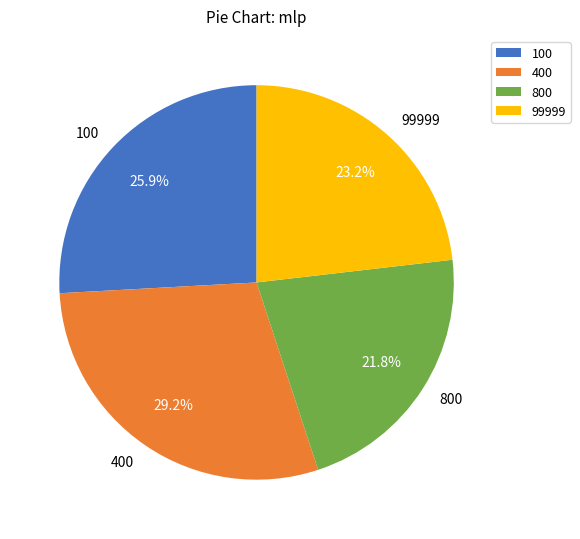

True or false: 400 accounts for 20% of the total.

False